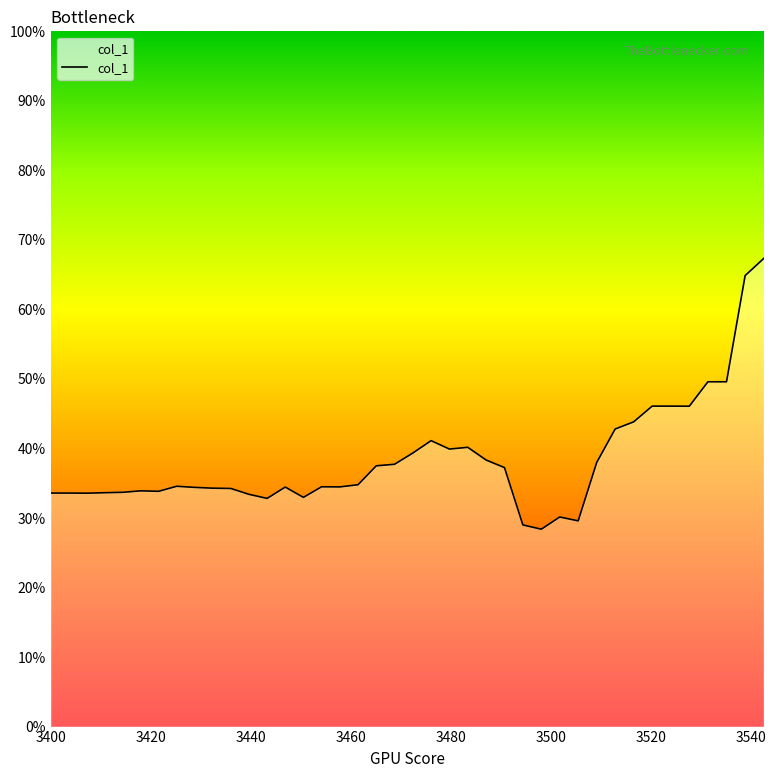

Does the chart have visible grid lines?

No